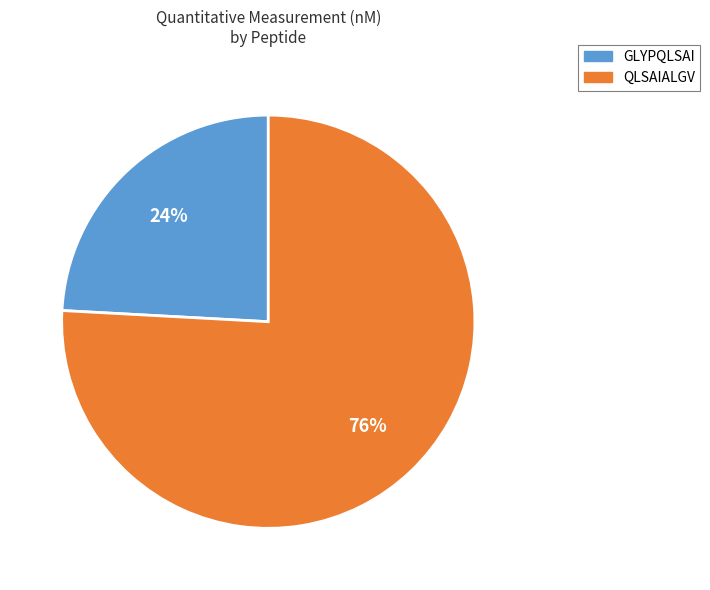

Between GLYPQLSAI and QLSAIALGV, which is larger?

QLSAIALGV